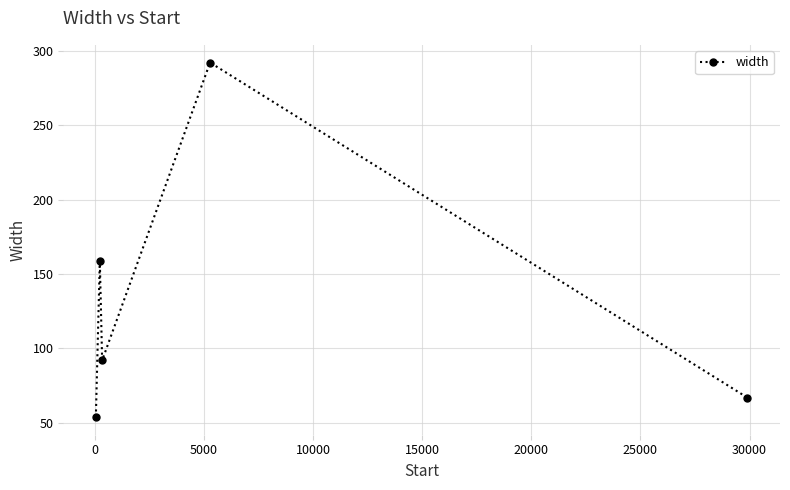

What is the minimum value shown in the chart?

54